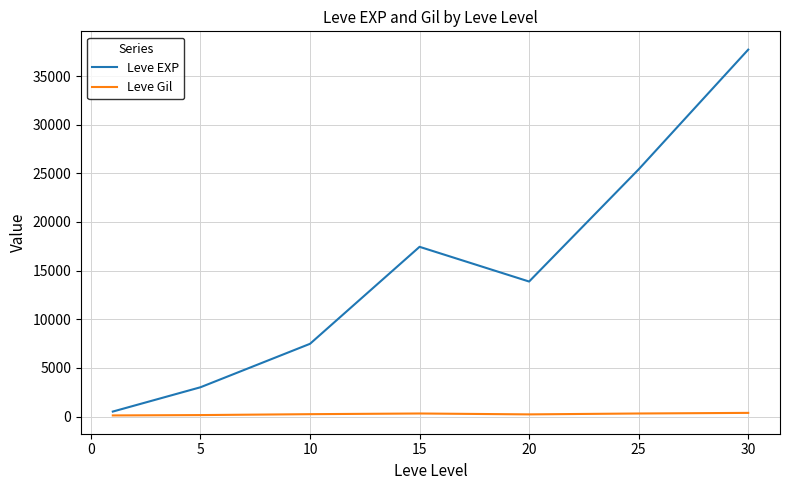

What is the difference between the maximum and minimum values in the Leve EXP series?

37204.8